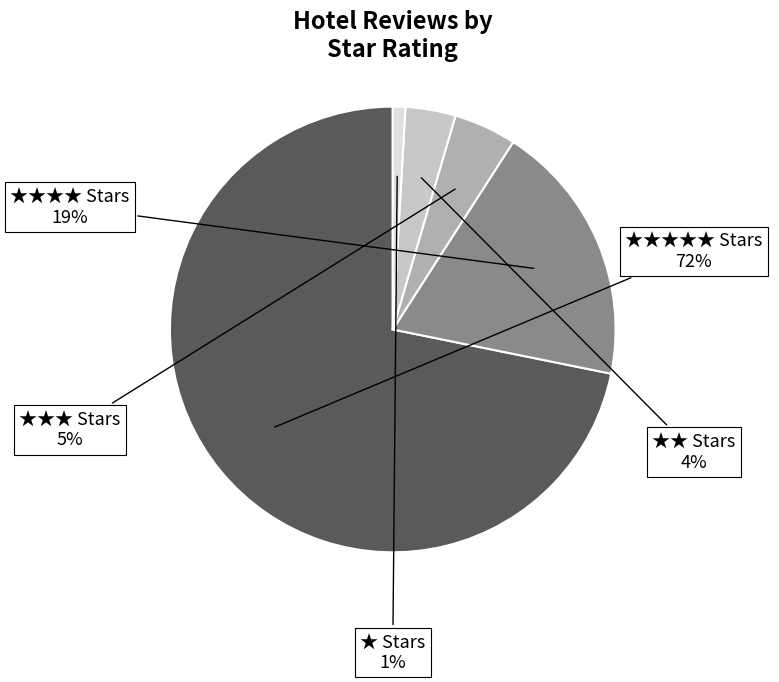

To the nearest percent, what is the average slice percentage?

20%